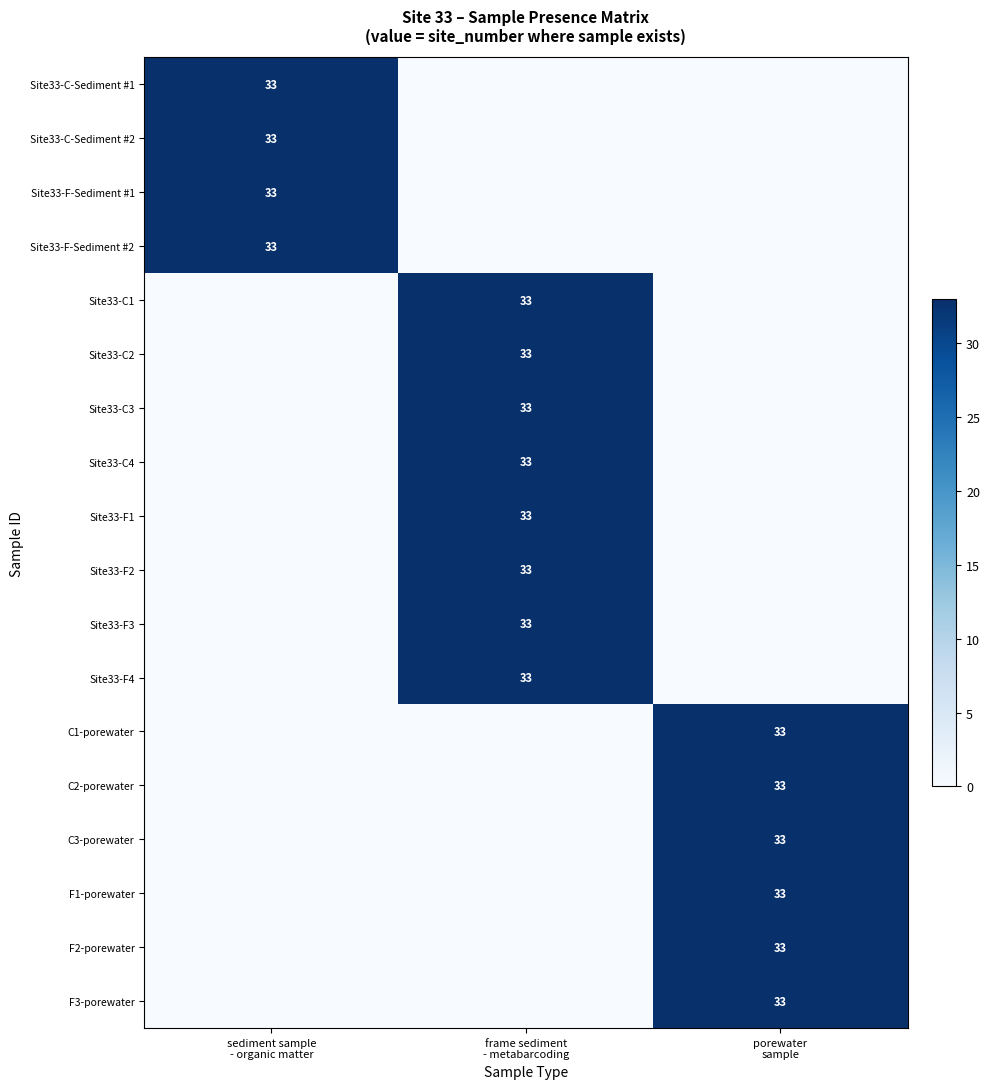

What value does the Site33-C-Sediment #1 series have at sediment sample - organic matter, to the nearest 10?

30